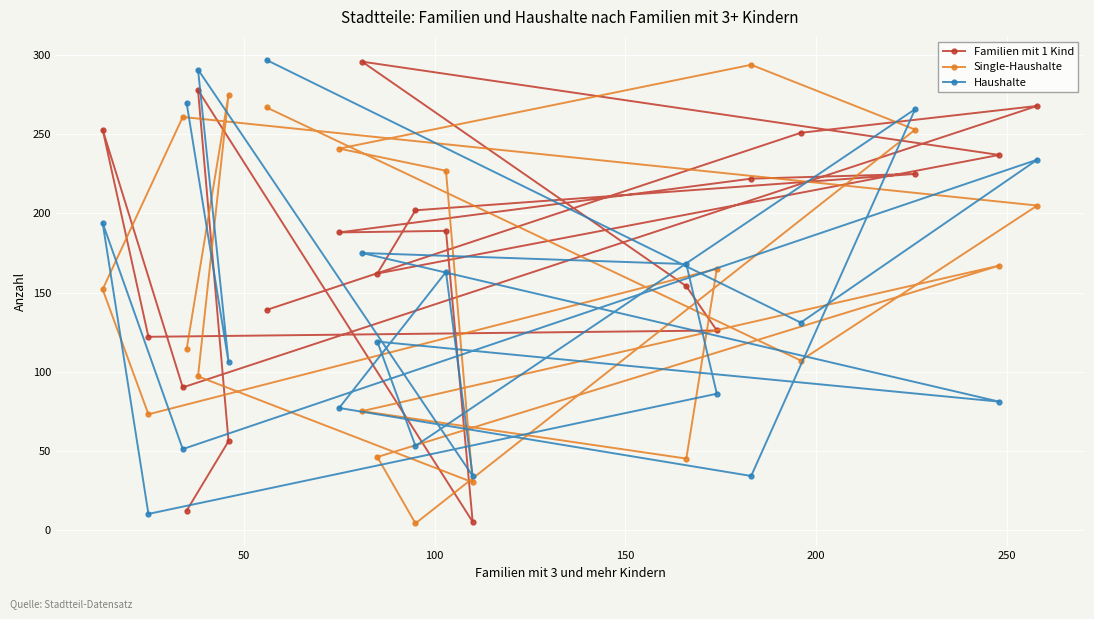

How many distinct data groups are displayed?

3